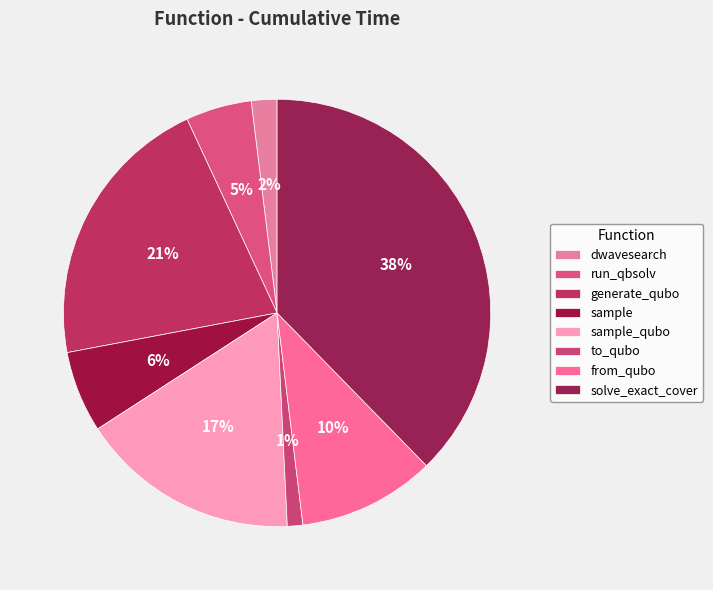

To the nearest percent, what percentage of the pie is to_qubo?

1%